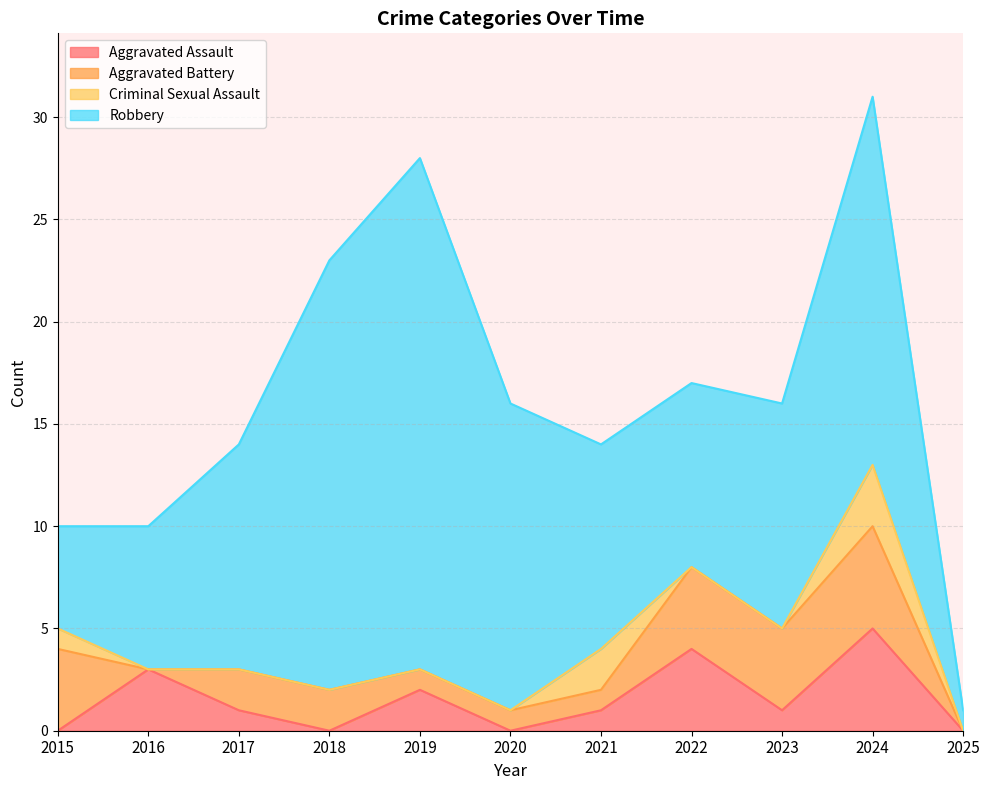

What is the difference between the second highest and minimum values in the Aggravated Battery series?

4